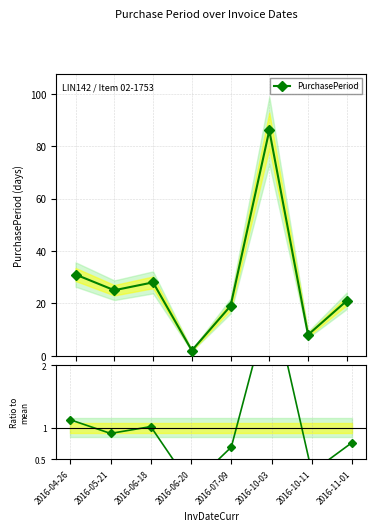

What is the value of the PurchasePeriod point at the 5th from the left?

19